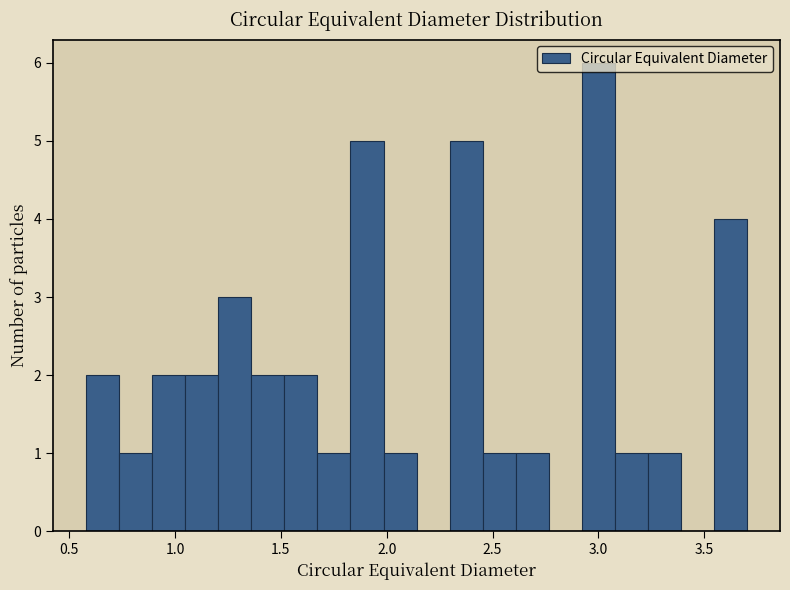

Around what value on the x-axis is the tallest bar? Give the approximate position of its centre, as read against the axis.

3.00